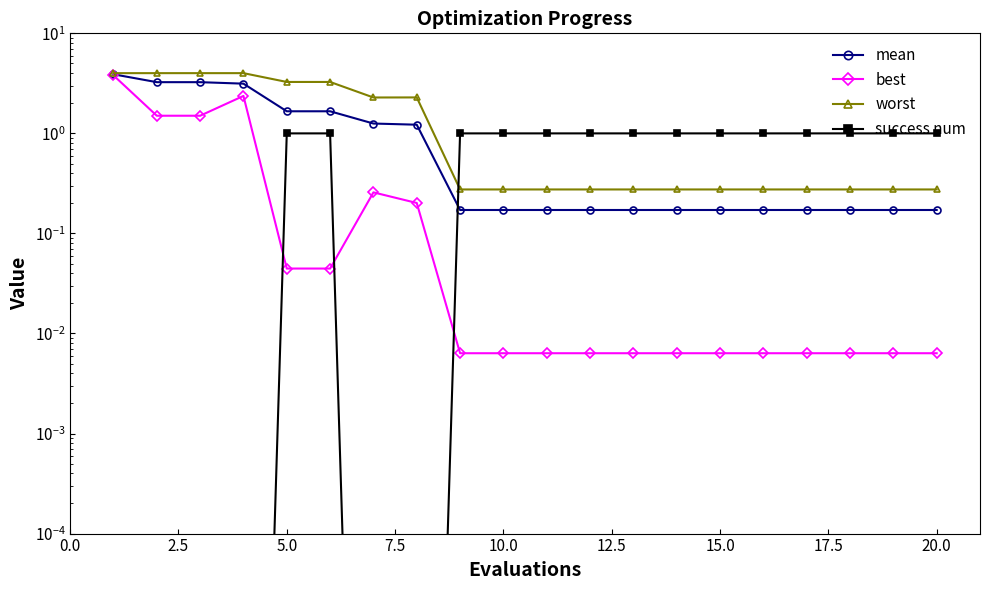

Reading right to left, what are all the values shown in this chart?

mean: 0.2	0.2	0.2	0.2	0.2	0.2	0.2	0.2	0.2	0.2	0.2	0.2	1.2	1.3	1.7	1.7	3.1	3.3	3.3	3.9
best: 0.0	0.0	0.0	0.0	0.0	0.0	0.0	0.0	0.0	0.0	0.0	0.0	0.2	0.3	0.0	0.0	2.4	1.5	1.5	3.8
worst: 0.3	0.3	0.3	0.3	0.3	0.3	0.3	0.3	0.3	0.3	0.3	0.3	2.3	2.3	3.3	3.3	4.0	4.0	4.0	4.0
success num: 1.0	1.0	1.0	1.0	1.0	1.0	1.0	1.0	1.0	1.0	1.0	1.0	0.0	0.0	1.0	1.0	0.0	0.0	0.0	0.0